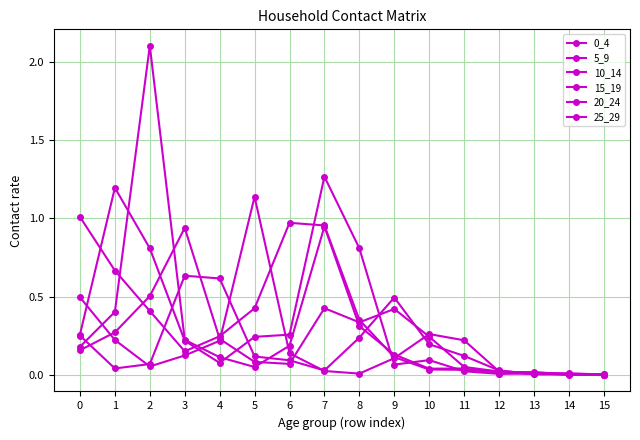

True or false: 25_29 has more than 1 interior local peaks.

True